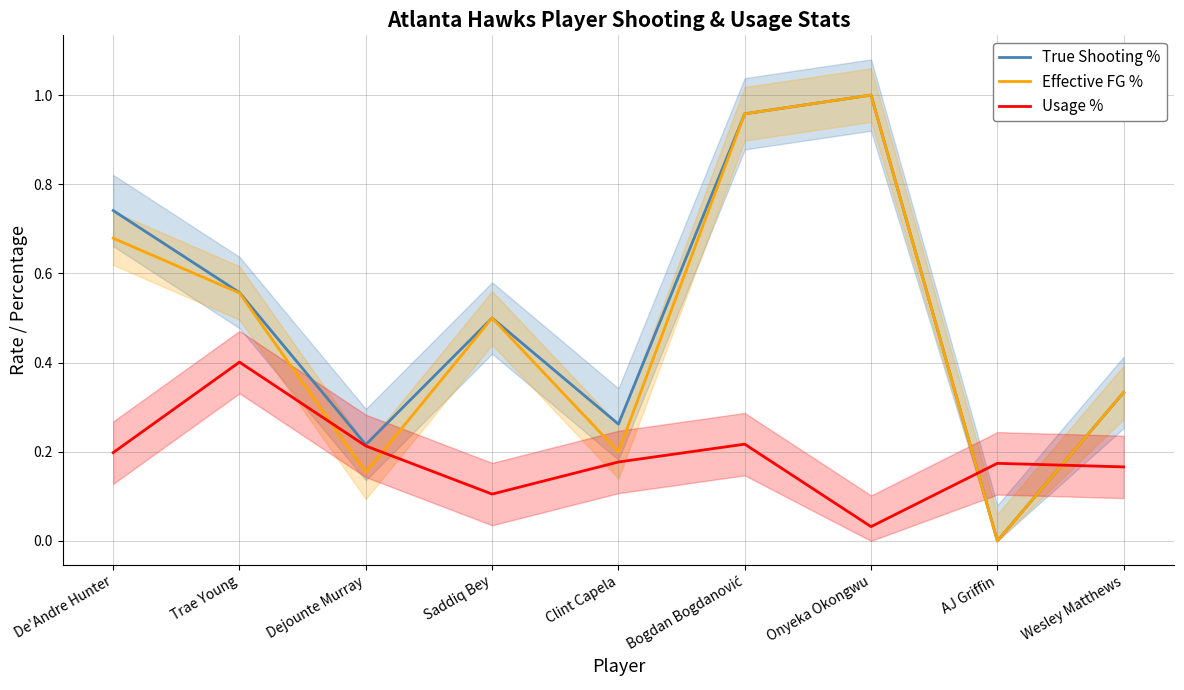

In Usage %, how many points are lower than both neighbors (excluding endpoints)?

2